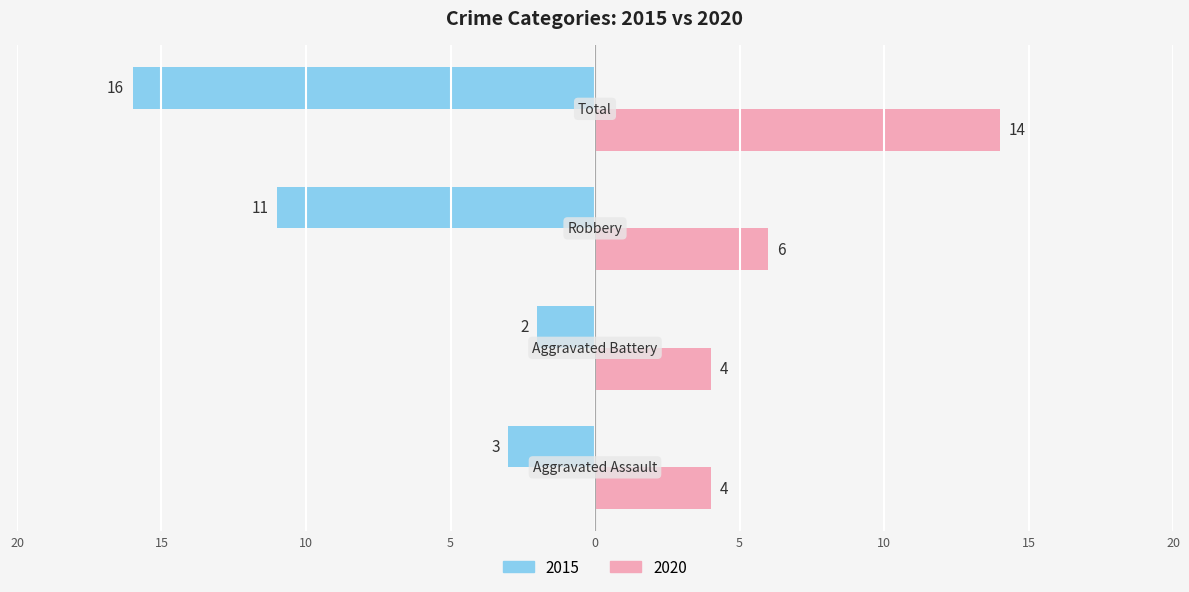

What are all the series names shown in the legend?

2015, 2020